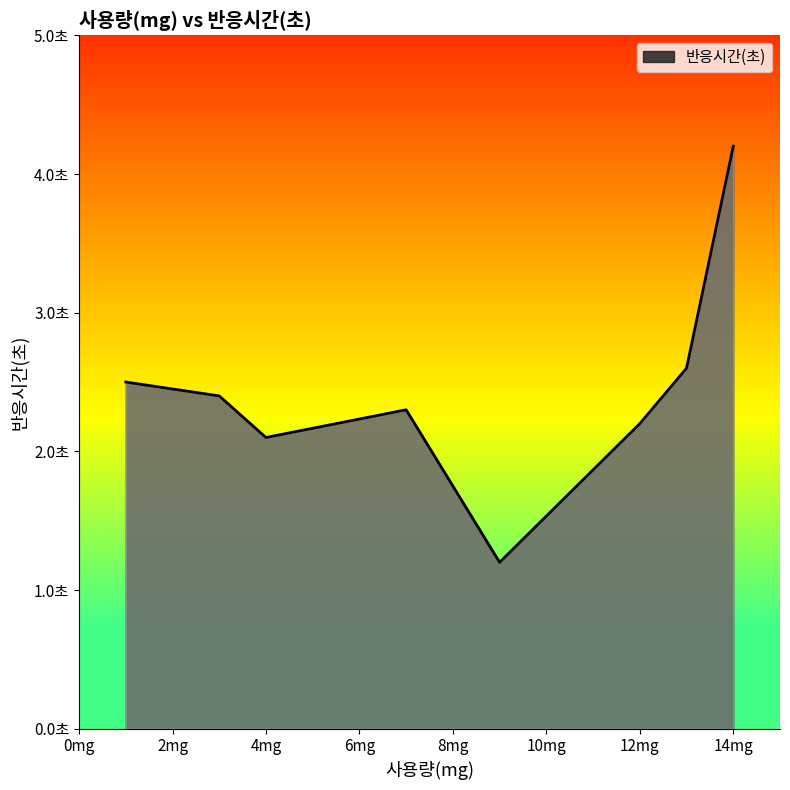

Does the chart display data point markers on the line(s)?

No